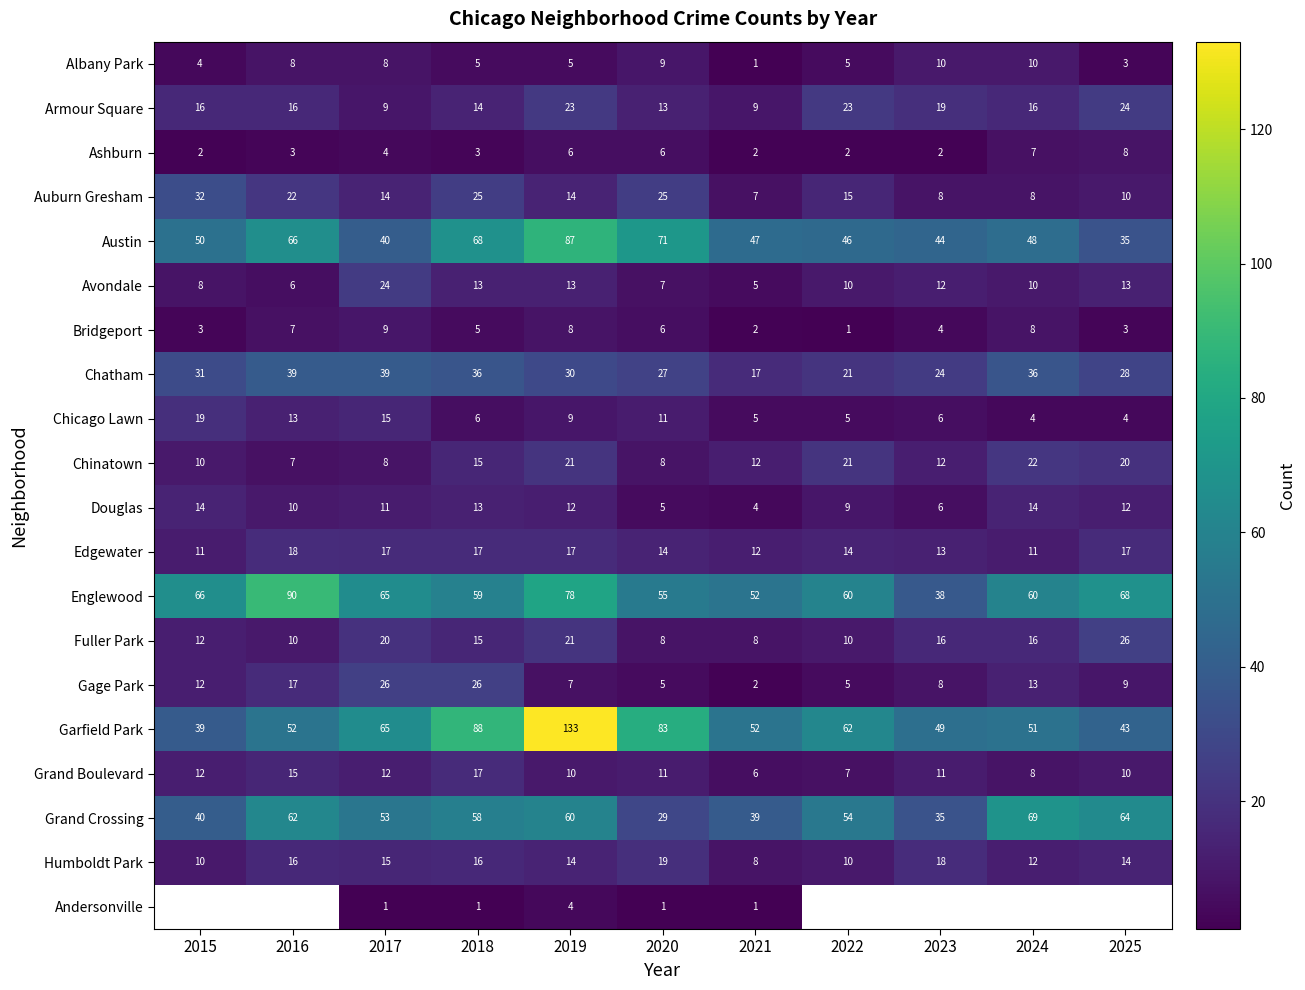

True or false: Bridgeport has a value of 1 at 2022.

True